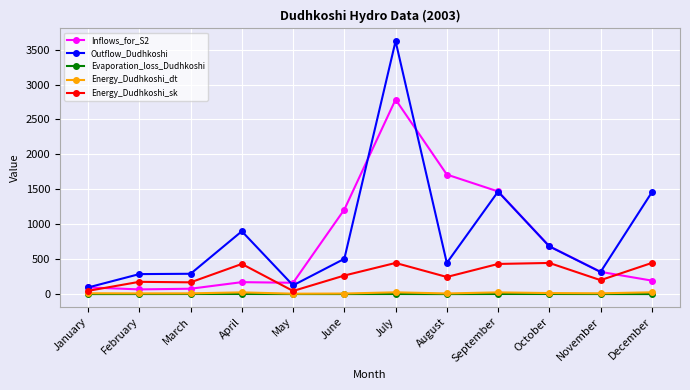

What is the sum of all Energy_Dudhkoshi_sk values?

3352.6